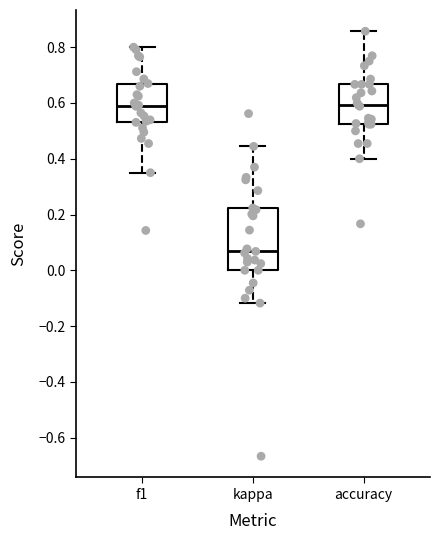

Reading left to right, read every box against the y-axis: the position of its median line, the range the box covers, and the ends of its whiskers. The values are not printed on the chart, so give them approximately, as read against the axis.

f1: median 0.58, box 0.54 to 0.66, whiskers 0.36 to 0.80
kappa: median 0.06, box 0.00 to 0.22, whiskers -0.12 to 0.44
accuracy: median 0.60, box 0.52 to 0.66, whiskers 0.40 to 0.86